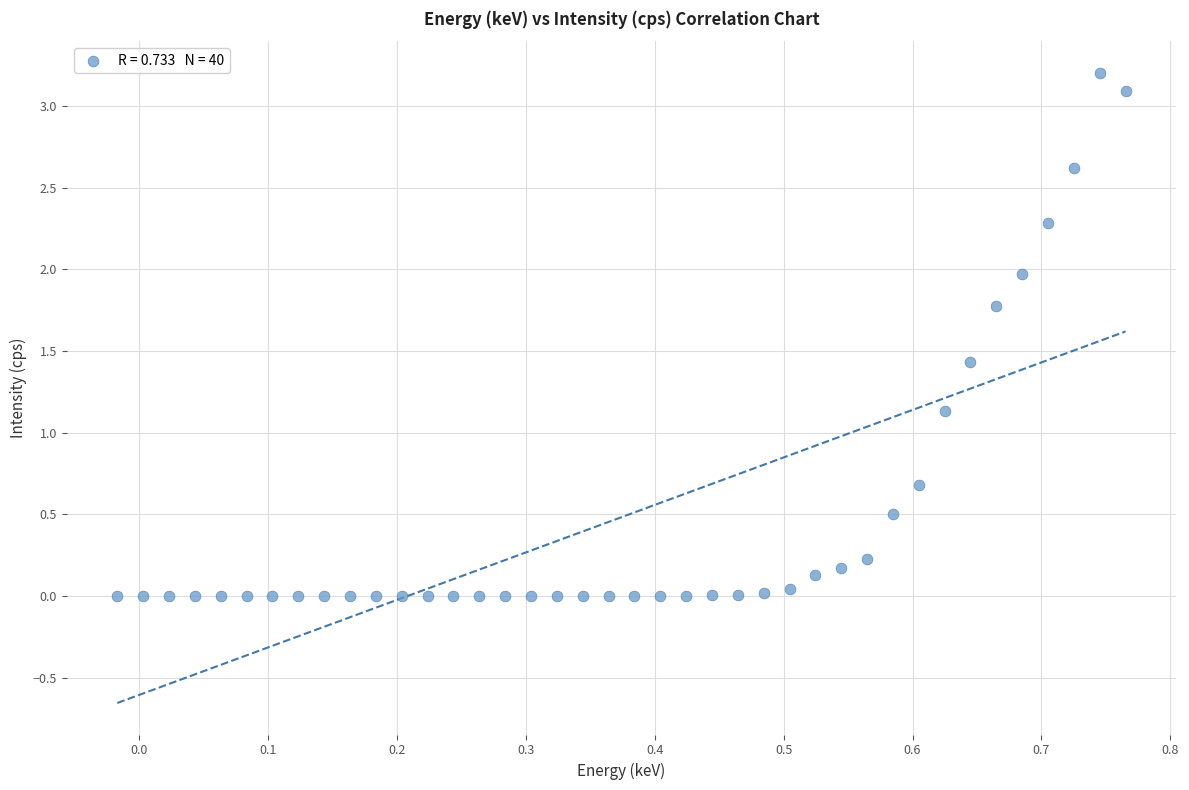

What Y value in the scatter plot is closest to 1?

1.1